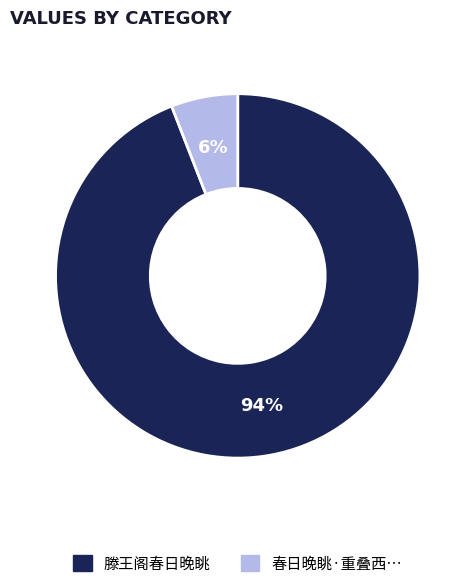

To the nearest percent, what is the average slice percentage?

50%